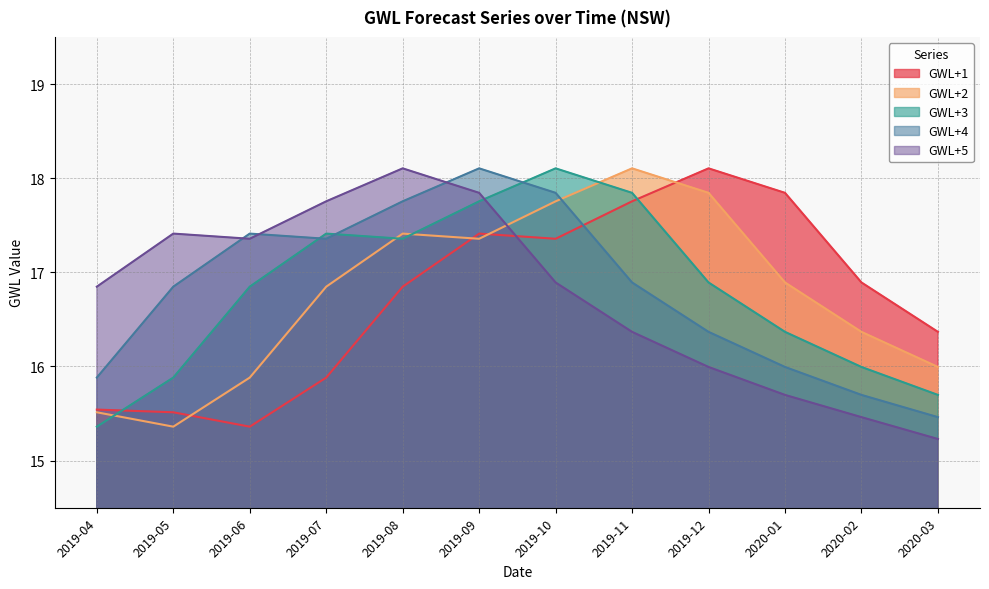

What position from the left is 2019-04?

1